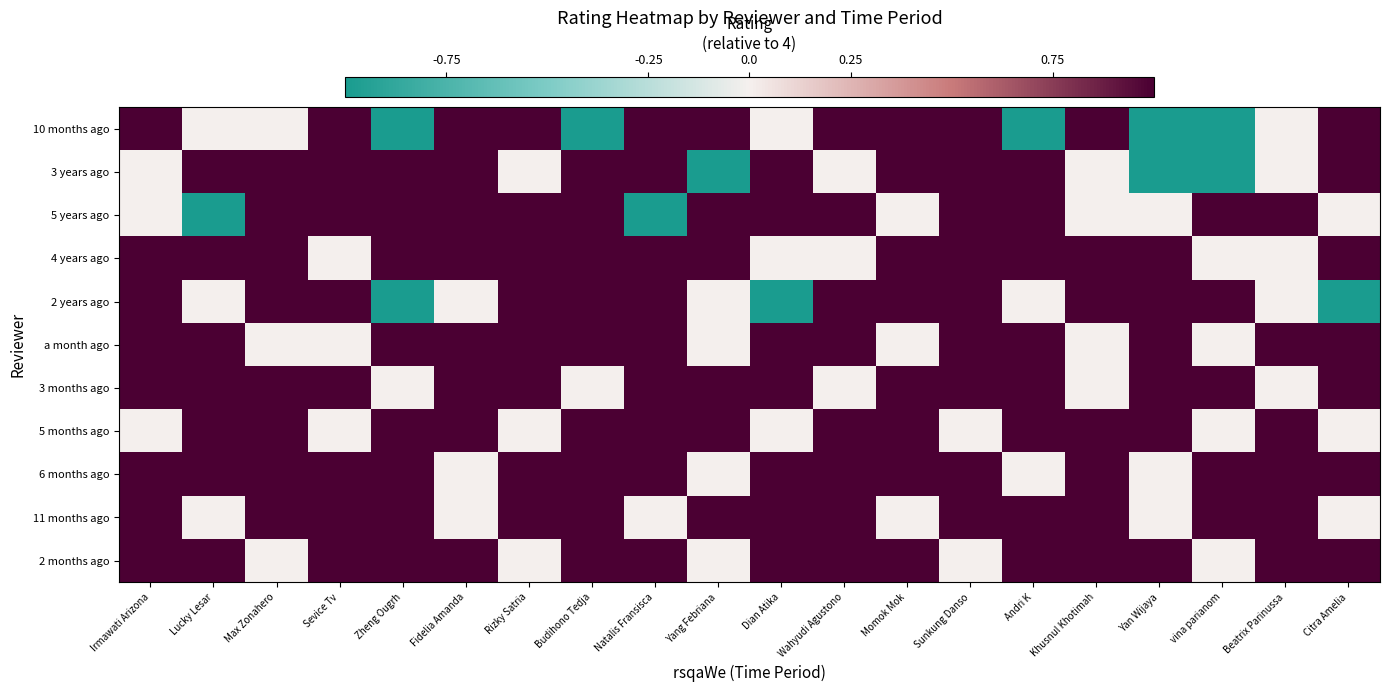

Reading left to right, list all the values displayed in this chart.

10 months ago: Irmawati Arizona=1	Lucky Lesar=0	Max Zonahero=0	Sevice Tv=1	Zheng Ougrh=-1	Fidelia Amanda=1	Rizky Satria=1	Budihono Tedja=-1	Natalis Fransisca=1	Yang Febriana=1	Dian Atika=0	Wahyudi Agustono=1	Momok Mok=1	Sunkung Danso=1	Andri K=-1	Khusnul Khotimah=1	Yan Wijaya=-1	vina parianom=-1	Beatrix Parinussa=0	Citra Amelia=1
3 years ago: Irmawati Arizona=0	Lucky Lesar=1	Max Zonahero=1	Sevice Tv=1	Zheng Ougrh=1	Fidelia Amanda=1	Rizky Satria=0	Budihono Tedja=1	Natalis Fransisca=1	Yang Febriana=-1	Dian Atika=1	Wahyudi Agustono=0	Momok Mok=1	Sunkung Danso=1	Andri K=1	Khusnul Khotimah=0	Yan Wijaya=-1	vina parianom=-1	Beatrix Parinussa=0	Citra Amelia=1
5 years ago: Irmawati Arizona=0	Lucky Lesar=-1	Max Zonahero=1	Sevice Tv=1	Zheng Ougrh=1	Fidelia Amanda=1	Rizky Satria=1	Budihono Tedja=1	Natalis Fransisca=-1	Yang Febriana=1	Dian Atika=1	Wahyudi Agustono=1	Momok Mok=0	Sunkung Danso=1	Andri K=1	Khusnul Khotimah=0	Yan Wijaya=0	vina parianom=1	Beatrix Parinussa=1	Citra Amelia=0
4 years ago: Irmawati Arizona=1	Lucky Lesar=1	Max Zonahero=1	Sevice Tv=0	Zheng Ougrh=1	Fidelia Amanda=1	Rizky Satria=1	Budihono Tedja=1	Natalis Fransisca=1	Yang Febriana=1	Dian Atika=0	Wahyudi Agustono=0	Momok Mok=1	Sunkung Danso=1	Andri K=1	Khusnul Khotimah=1	Yan Wijaya=1	vina parianom=0	Beatrix Parinussa=0	Citra Amelia=1
2 years ago: Irmawati Arizona=1	Lucky Lesar=0	Max Zonahero=1	Sevice Tv=1	Zheng Ougrh=-1	Fidelia Amanda=0	Rizky Satria=1	Budihono Tedja=1	Natalis Fransisca=1	Yang Febriana=0	Dian Atika=-1	Wahyudi Agustono=1	Momok Mok=1	Sunkung Danso=1	Andri K=0	Khusnul Khotimah=1	Yan Wijaya=1	vina parianom=1	Beatrix Parinussa=0	Citra Amelia=-1
a month ago: Irmawati Arizona=1	Lucky Lesar=1	Max Zonahero=0	Sevice Tv=0	Zheng Ougrh=1	Fidelia Amanda=1	Rizky Satria=1	Budihono Tedja=1	Natalis Fransisca=1	Yang Febriana=0	Dian Atika=1	Wahyudi Agustono=1	Momok Mok=0	Sunkung Danso=1	Andri K=1	Khusnul Khotimah=0	Yan Wijaya=1	vina parianom=0	Beatrix Parinussa=1	Citra Amelia=1
3 months ago: Irmawati Arizona=1	Lucky Lesar=1	Max Zonahero=1	Sevice Tv=1	Zheng Ougrh=0	Fidelia Amanda=1	Rizky Satria=1	Budihono Tedja=0	Natalis Fransisca=1	Yang Febriana=1	Dian Atika=1	Wahyudi Agustono=0	Momok Mok=1	Sunkung Danso=1	Andri K=1	Khusnul Khotimah=0	Yan Wijaya=1	vina parianom=1	Beatrix Parinussa=0	Citra Amelia=1
5 months ago: Irmawati Arizona=0	Lucky Lesar=1	Max Zonahero=1	Sevice Tv=0	Zheng Ougrh=1	Fidelia Amanda=1	Rizky Satria=0	Budihono Tedja=1	Natalis Fransisca=1	Yang Febriana=1	Dian Atika=0	Wahyudi Agustono=1	Momok Mok=1	Sunkung Danso=0	Andri K=1	Khusnul Khotimah=1	Yan Wijaya=1	vina parianom=0	Beatrix Parinussa=1	Citra Amelia=0
6 months ago: Irmawati Arizona=1	Lucky Lesar=1	Max Zonahero=1	Sevice Tv=1	Zheng Ougrh=1	Fidelia Amanda=0	Rizky Satria=1	Budihono Tedja=1	Natalis Fransisca=1	Yang Febriana=0	Dian Atika=1	Wahyudi Agustono=1	Momok Mok=1	Sunkung Danso=1	Andri K=0	Khusnul Khotimah=1	Yan Wijaya=0	vina parianom=1	Beatrix Parinussa=1	Citra Amelia=1
11 months ago: Irmawati Arizona=1	Lucky Lesar=0	Max Zonahero=1	Sevice Tv=1	Zheng Ougrh=1	Fidelia Amanda=0	Rizky Satria=1	Budihono Tedja=1	Natalis Fransisca=0	Yang Febriana=1	Dian Atika=1	Wahyudi Agustono=1	Momok Mok=0	Sunkung Danso=1	Andri K=1	Khusnul Khotimah=1	Yan Wijaya=0	vina parianom=1	Beatrix Parinussa=1	Citra Amelia=0
2 months ago: Irmawati Arizona=1	Lucky Lesar=1	Max Zonahero=0	Sevice Tv=1	Zheng Ougrh=1	Fidelia Amanda=1	Rizky Satria=0	Budihono Tedja=1	Natalis Fransisca=1	Yang Febriana=0	Dian Atika=1	Wahyudi Agustono=1	Momok Mok=1	Sunkung Danso=0	Andri K=1	Khusnul Khotimah=1	Yan Wijaya=1	vina parianom=0	Beatrix Parinussa=1	Citra Amelia=1